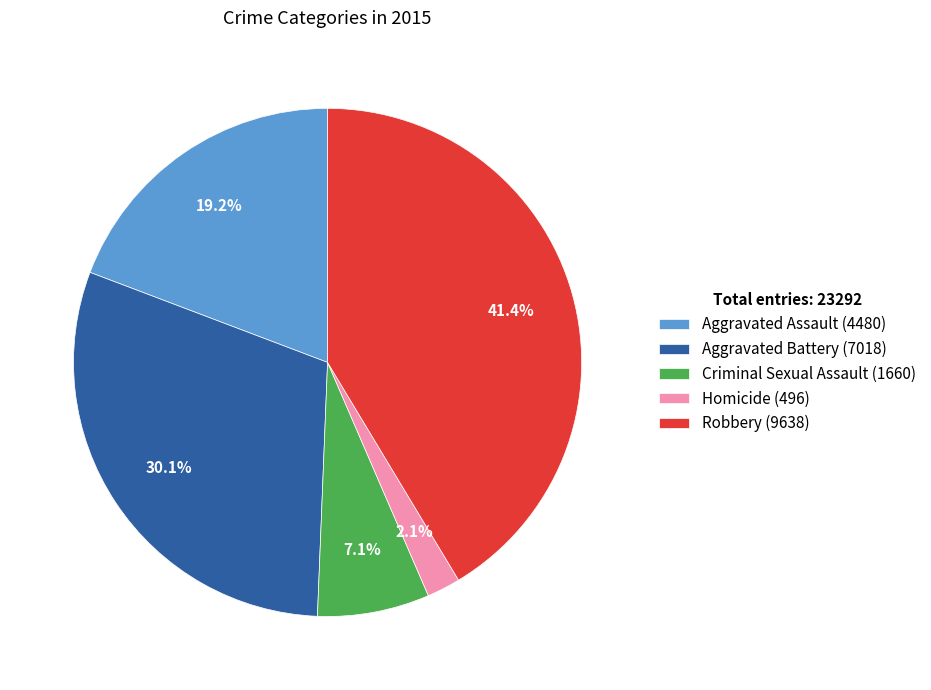

Is there a majority slice in this chart?

No